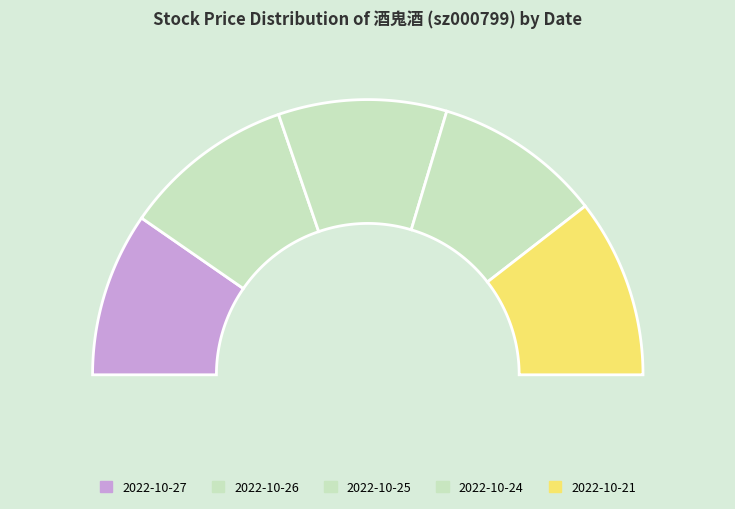

The 2022-10-24 (63122) slice represents 20% of the pie. True or false?

True